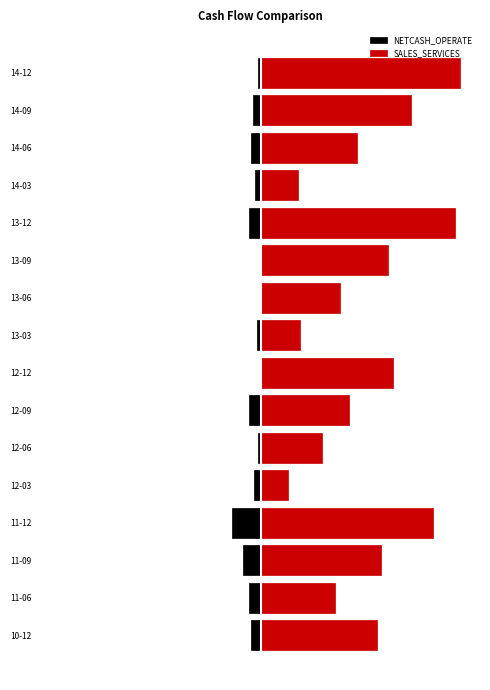

The SALES_SERVICES series shows 153.6 at 11. True or false?

False